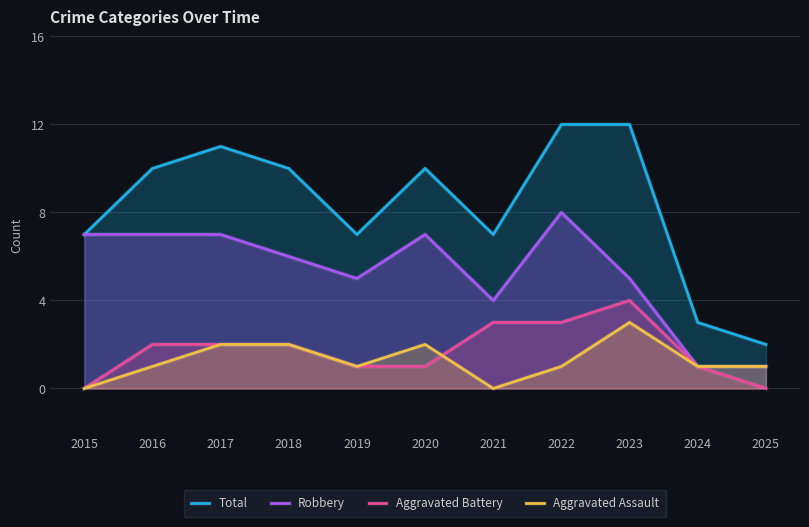

Which series has the widest spread of values?

Total